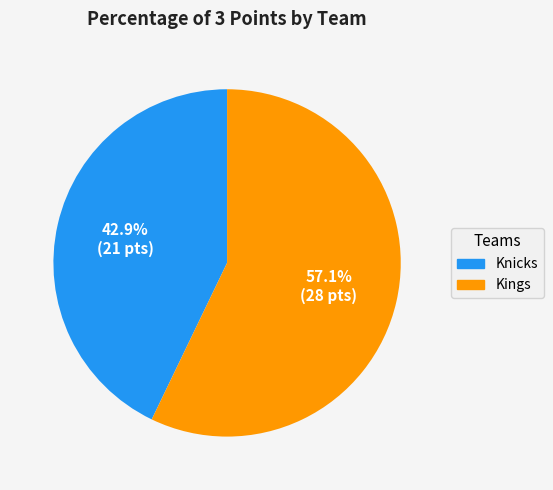

What is the ratio of the value at Kings to the value at Knicks?

1.3